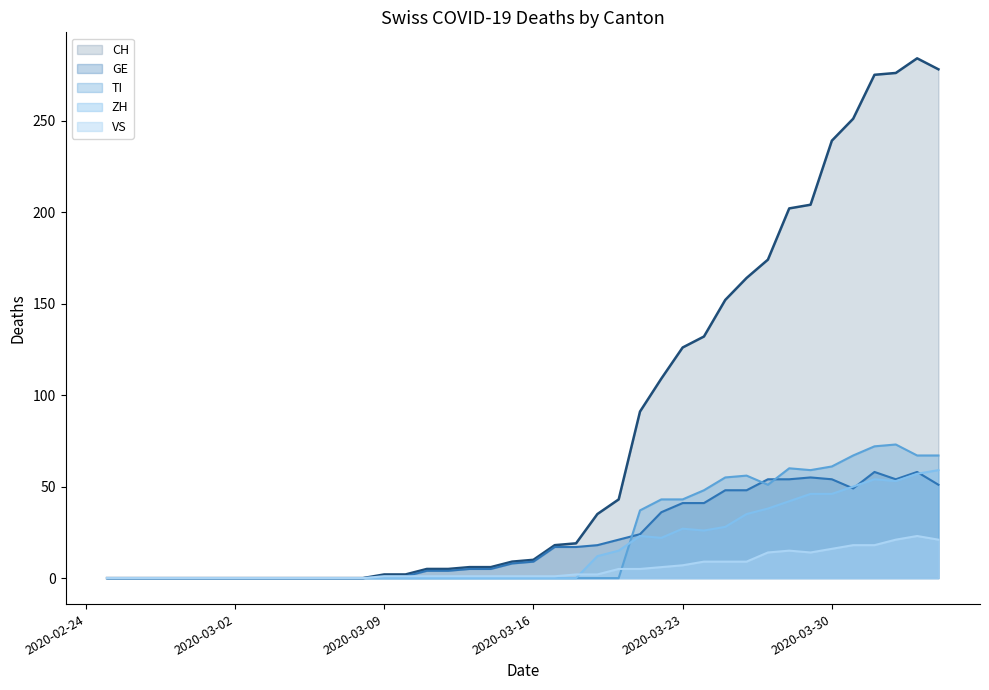

True or false: CH and GE intersect in this chart.

False